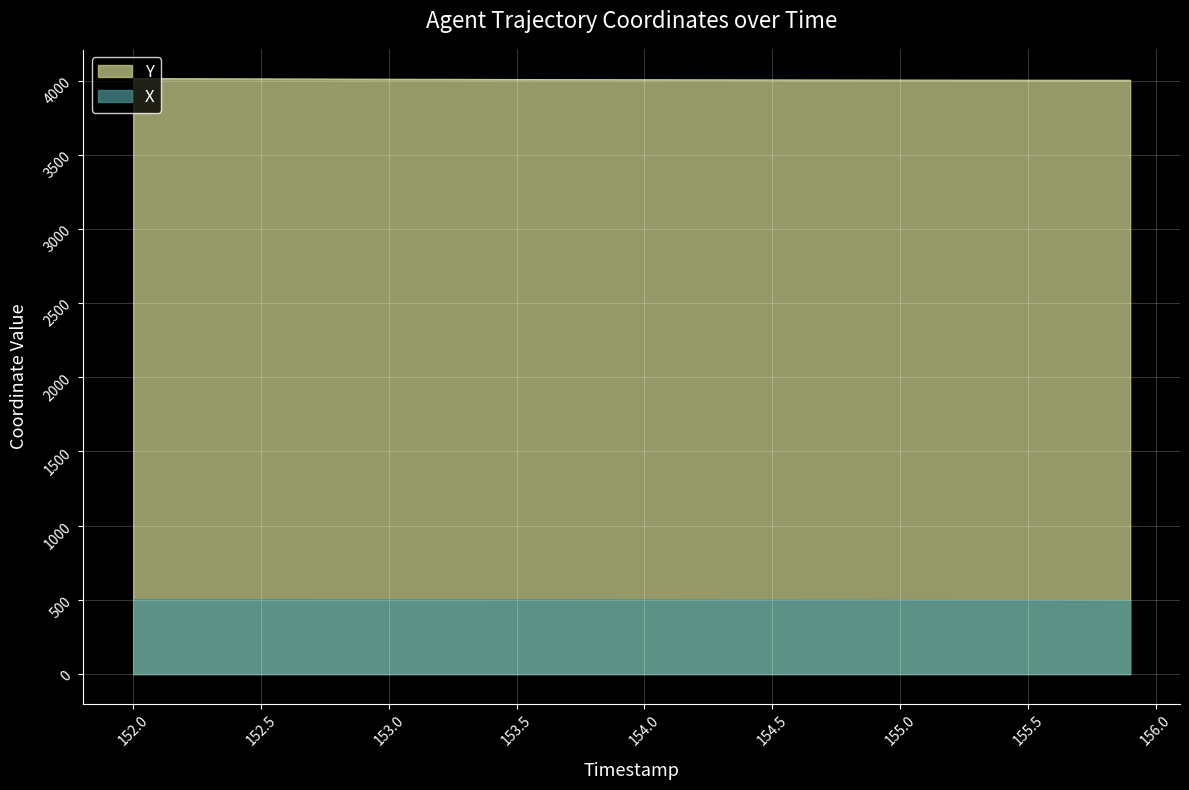

Rank the series by their average value, from highest to lowest.

Y, X